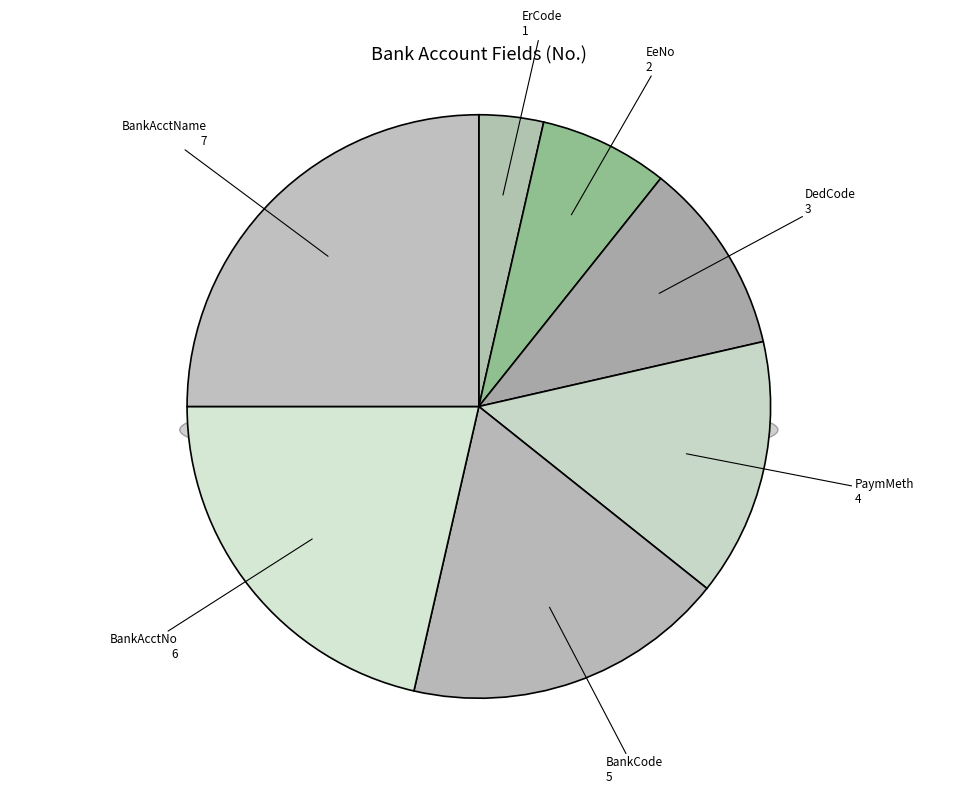

Between BankAcctNo and PaymMeth, which is larger?

BankAcctNo